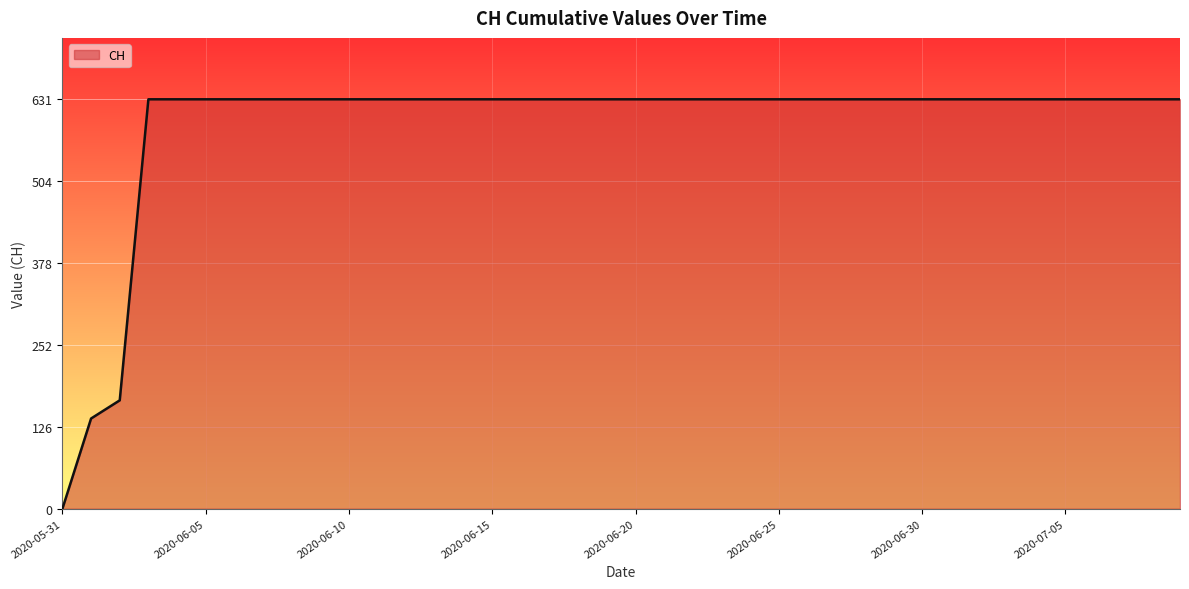

What is the greatest value displayed?

631